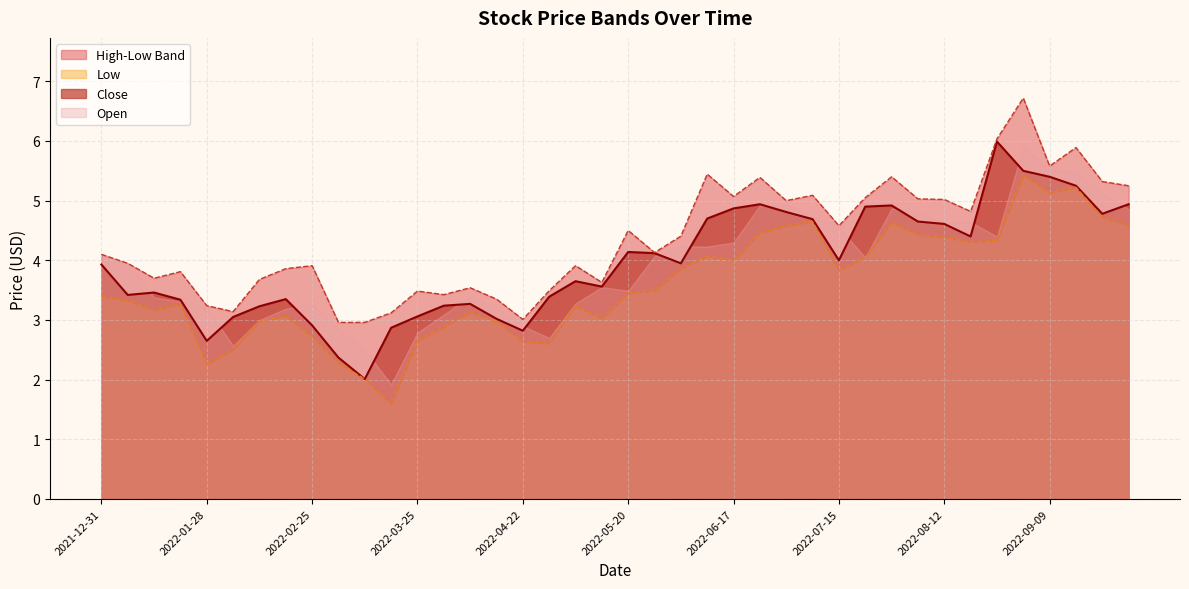

Which series has the largest total across all categories?

High